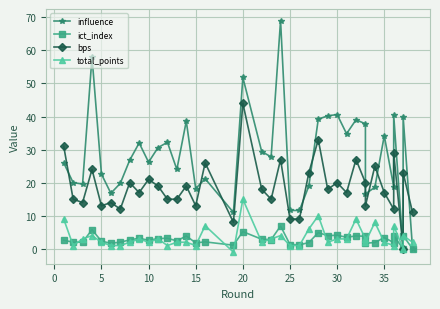

True or false: influence and ict_index intersect in this chart.

False